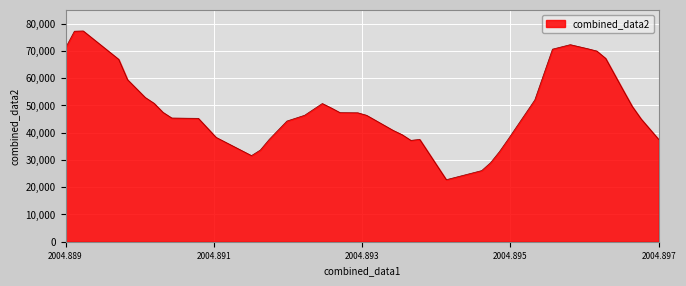

What is the difference between the maximum and minimum values?

54581.1